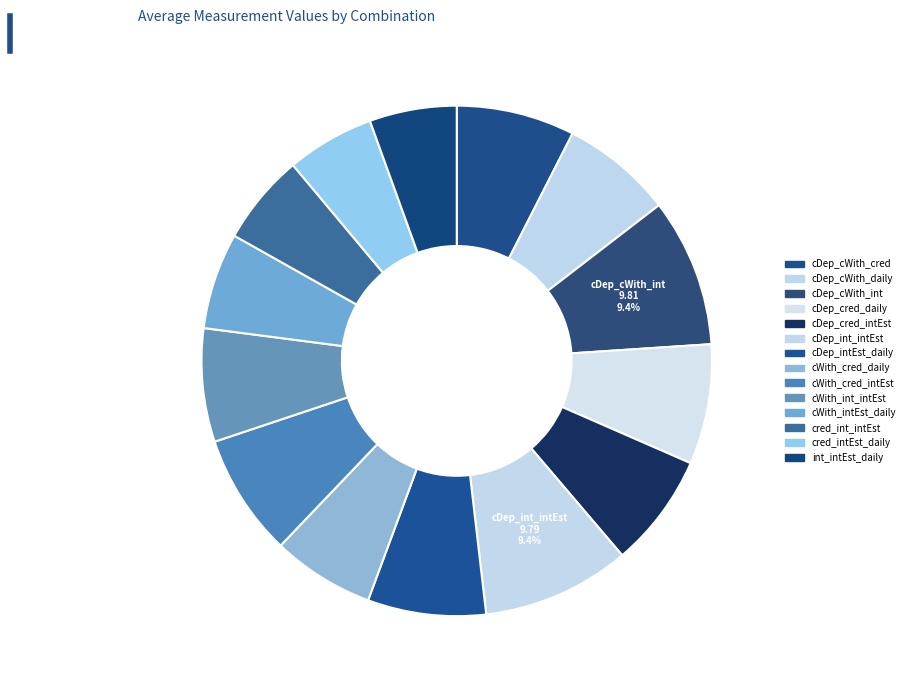

How many segments does this pie chart have?

14